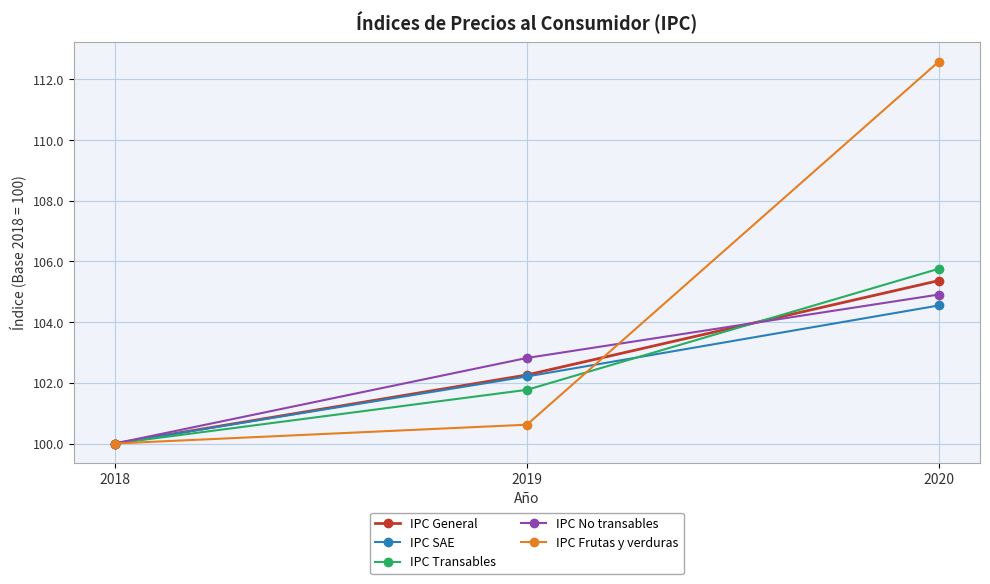

At which category does the chart reach its peak across all series?

2020